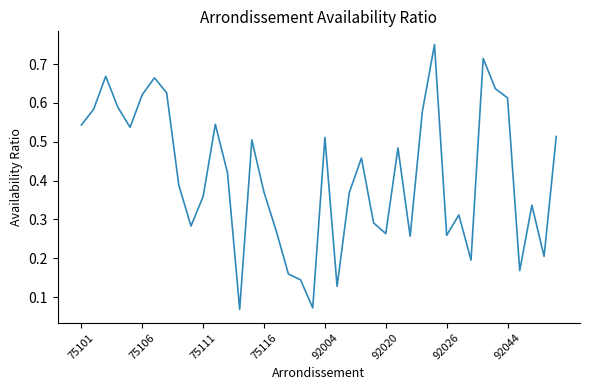

The chart shows a value of 0.4 at 92044. True or false?

False